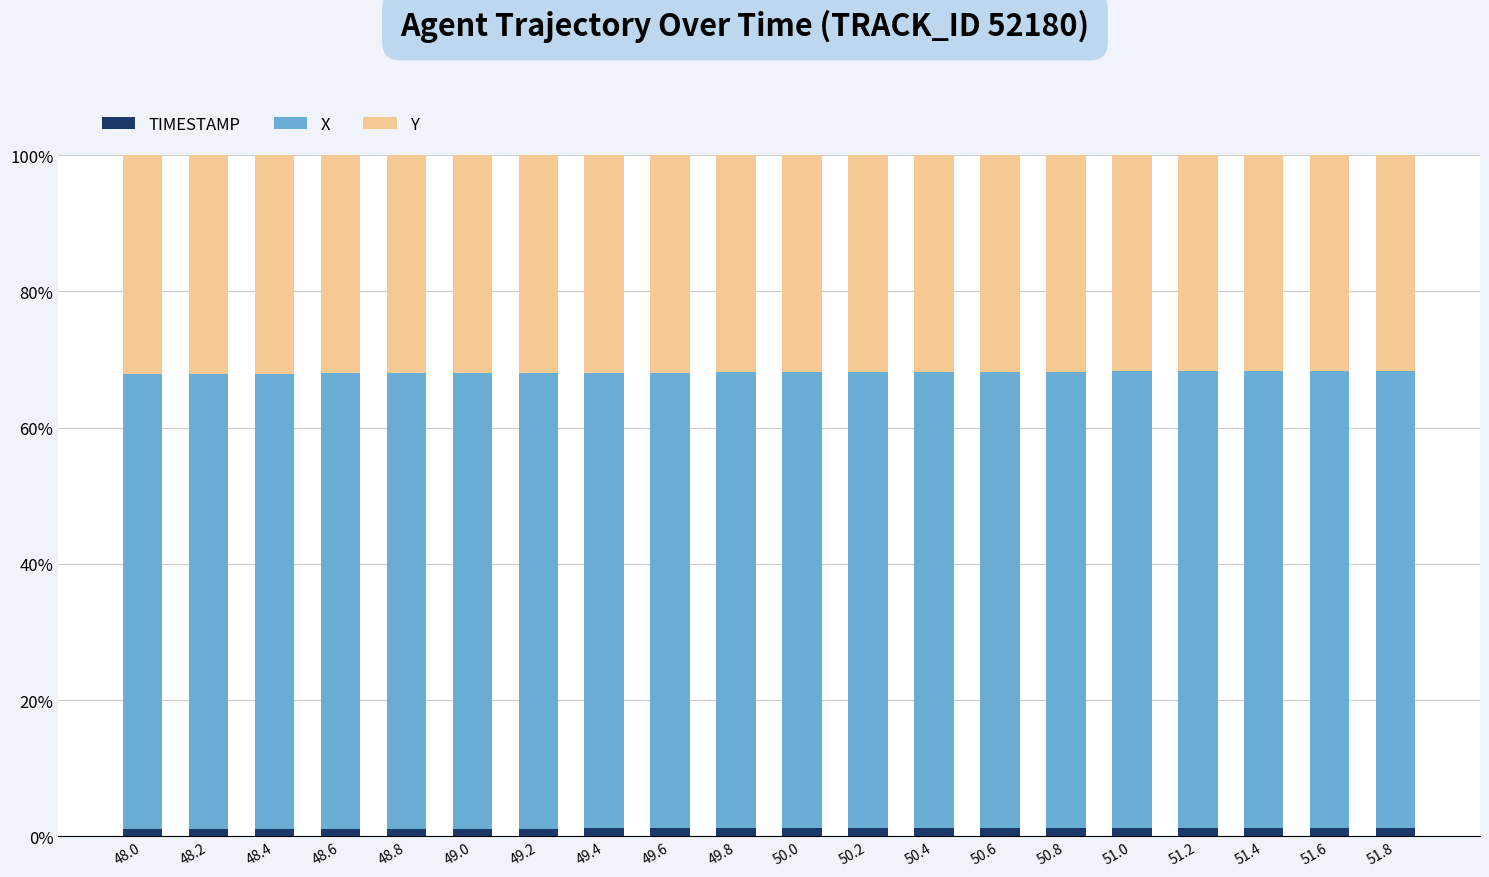

Is it true that TIMESTAMP equals 1.2 at 50.2?

True